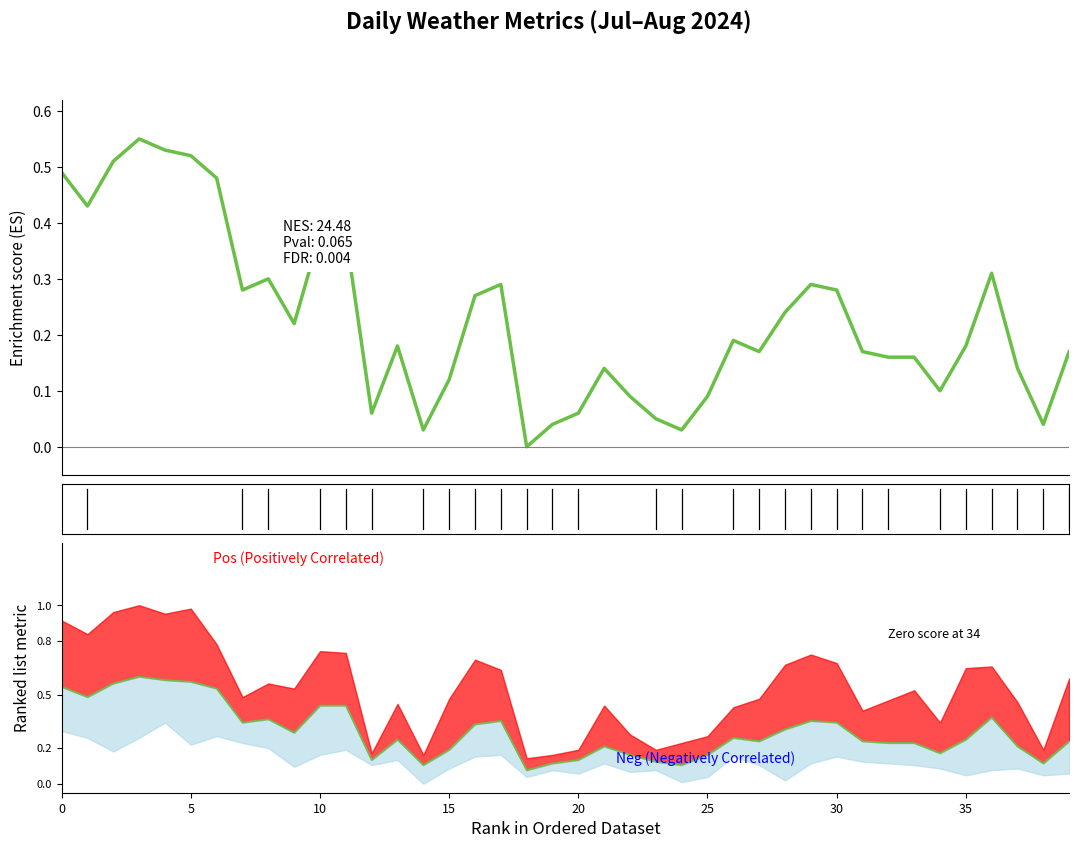

What is the difference between the maximum and minimum values?

0.5